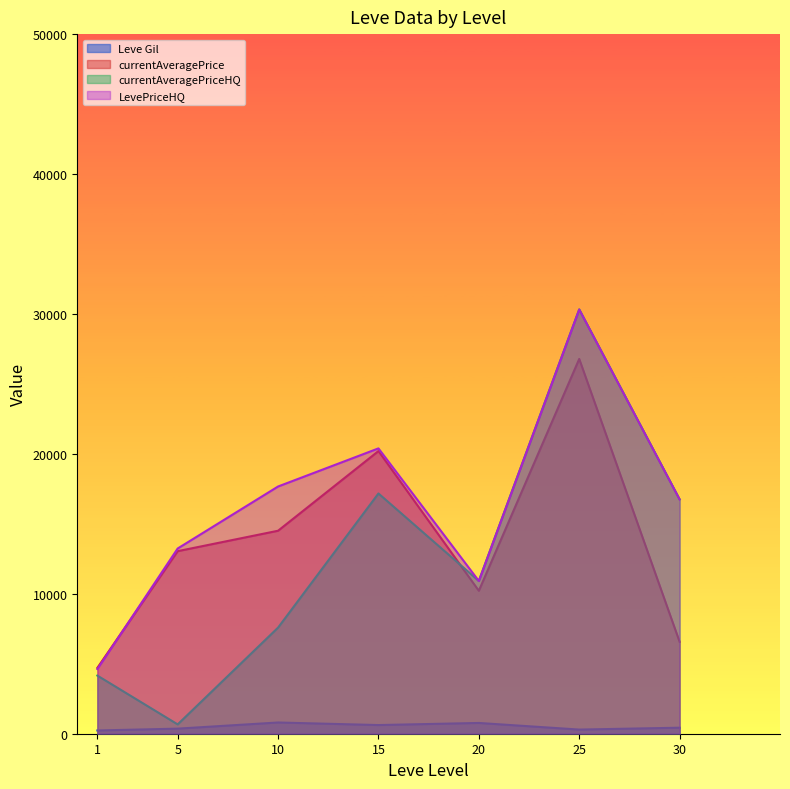

What are all the series names shown in the legend?

Leve Gil, currentAveragePrice, currentAveragePriceHQ, LevePriceHQ